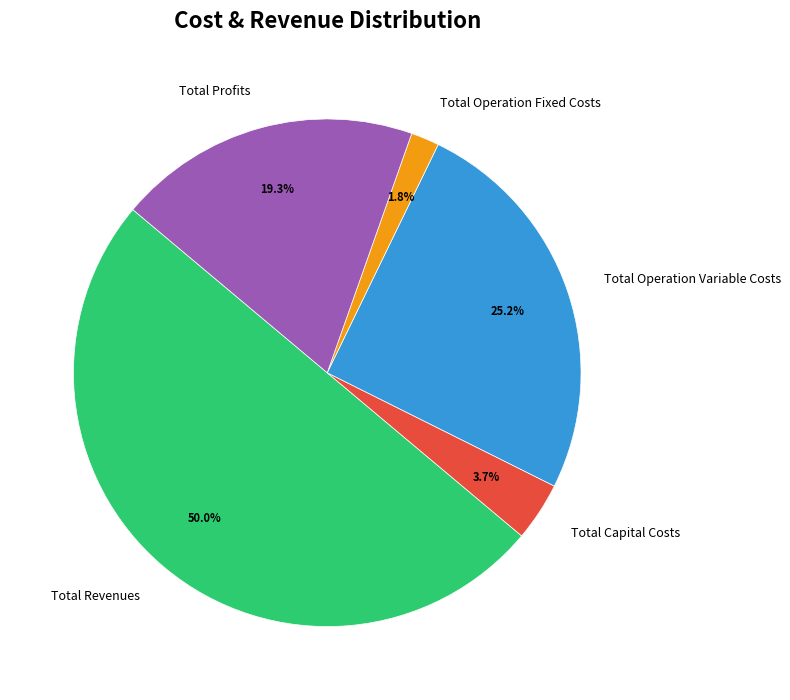

To the nearest percent, what is the combined percentage of Total Profits and Total Revenues?

69%